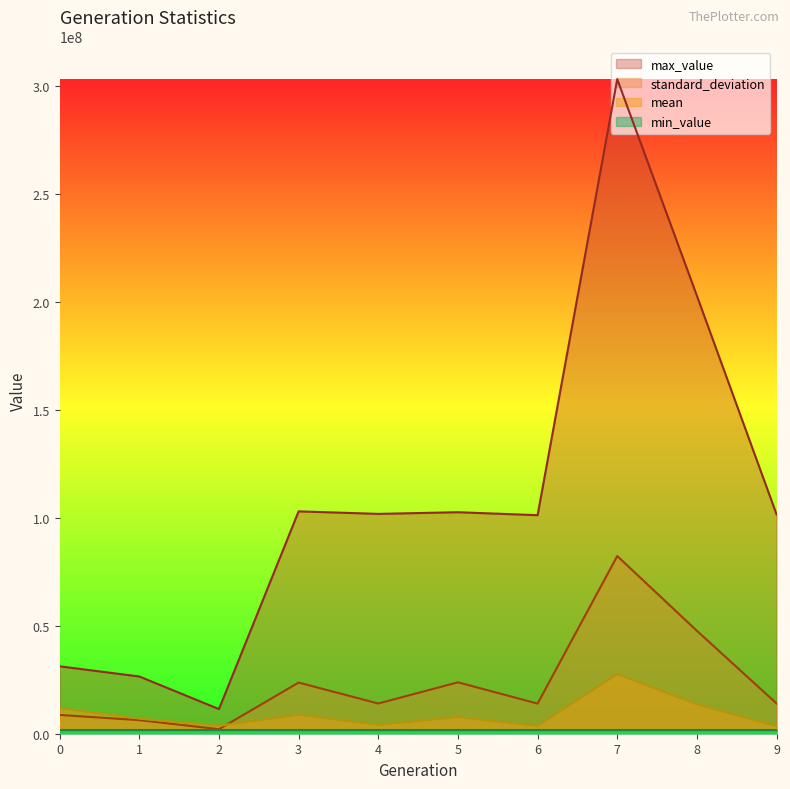

In standard_deviation, how many points are lower than both neighbors (excluding endpoints)?

3